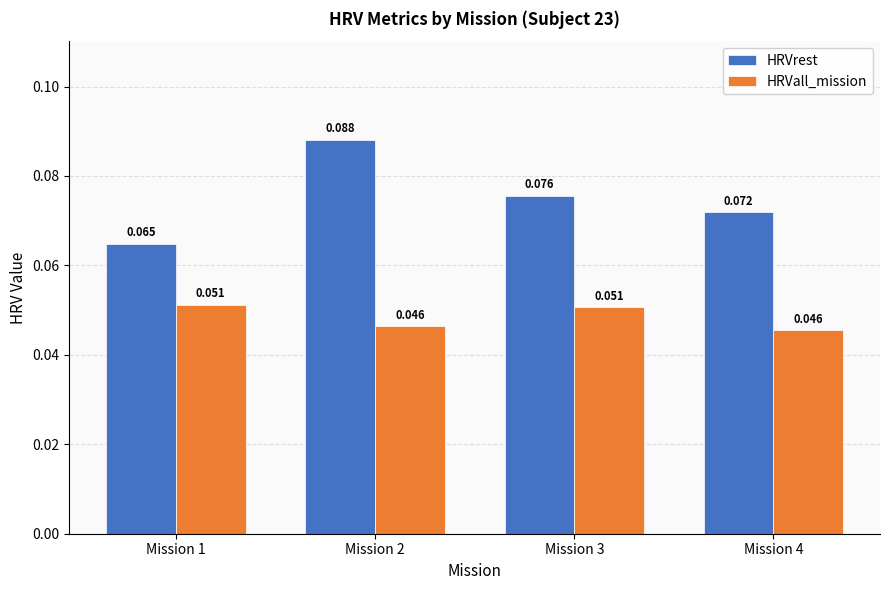

List the series in order of their overall mean, highest first.

HRVrest, HRVall_mission